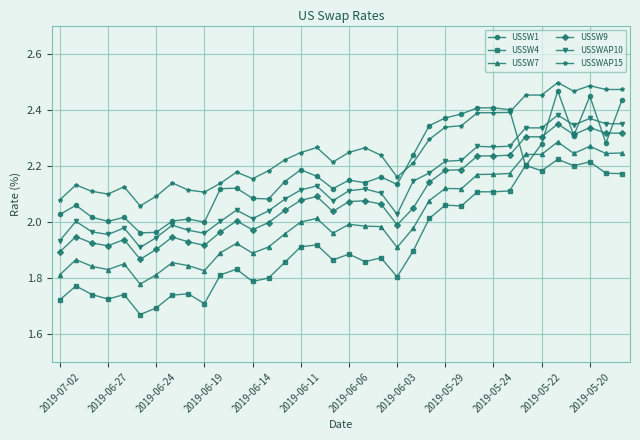

True or false: USSWAP10 and USSW7 intersect in this chart.

False